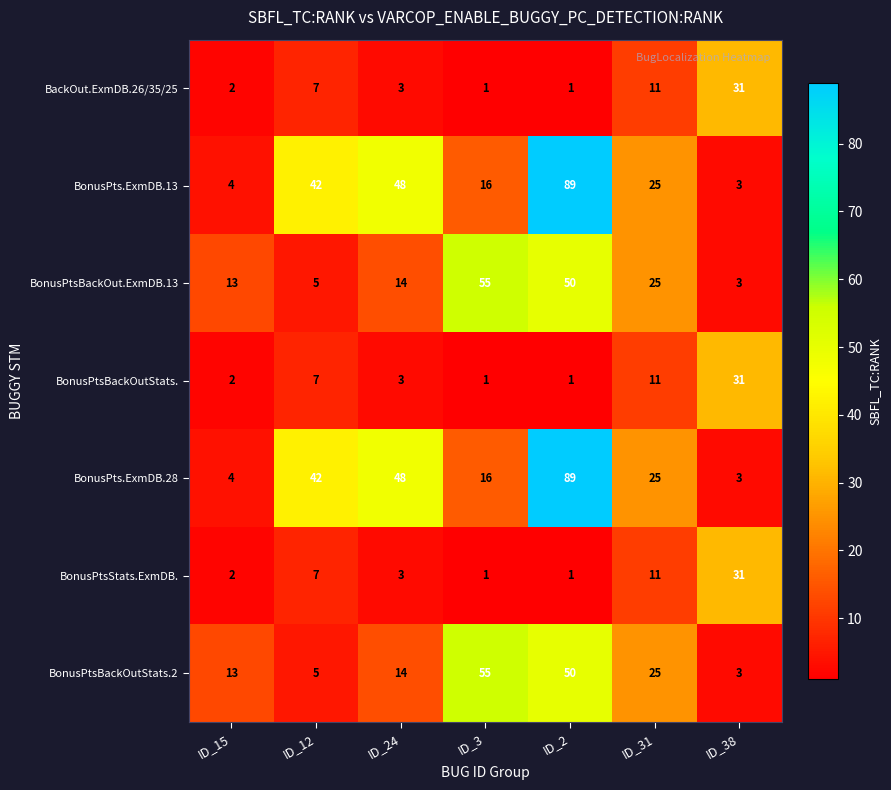

The value of BonusPtsBackOutStats.2 at ID_31 is 12. True or false?

False